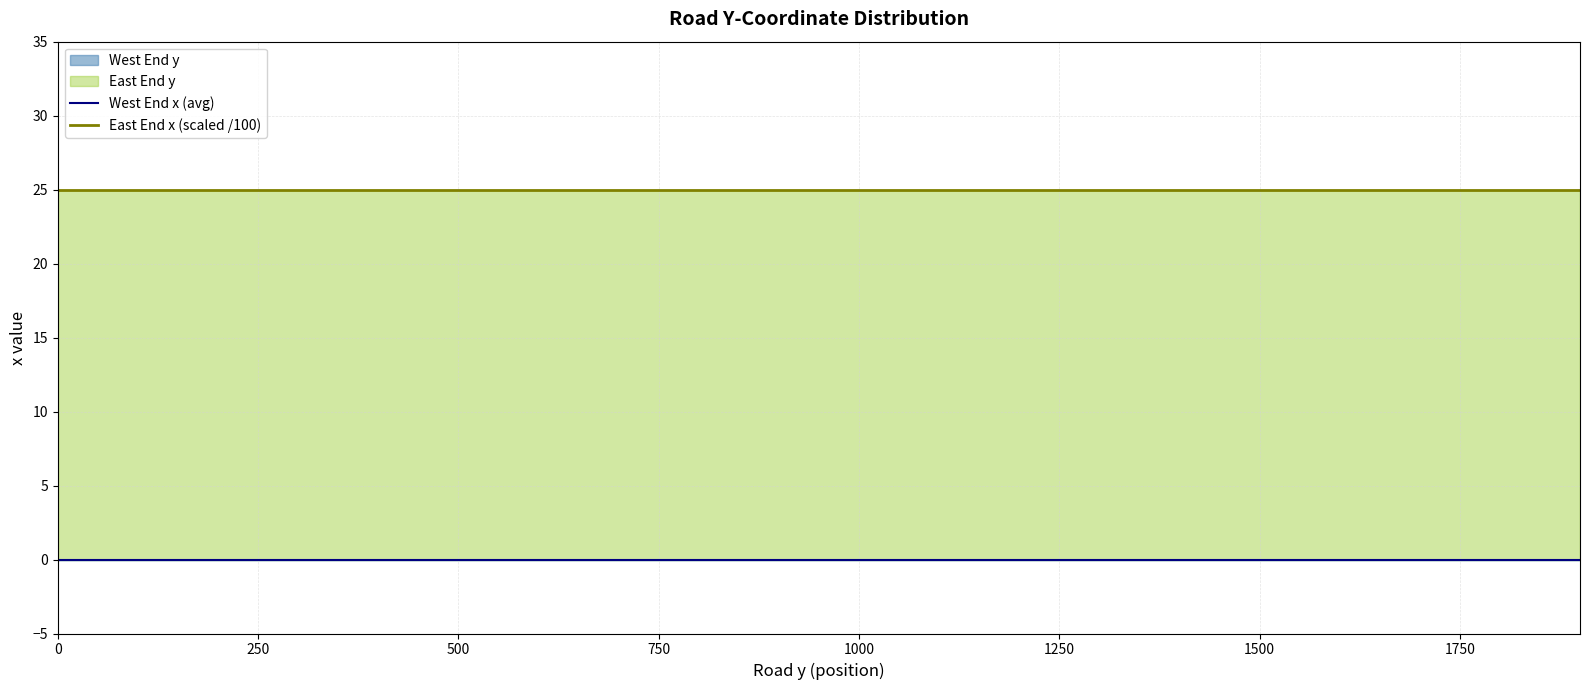

True or false: West End x (avg) and East End x (scaled /100) intersect in this chart.

False